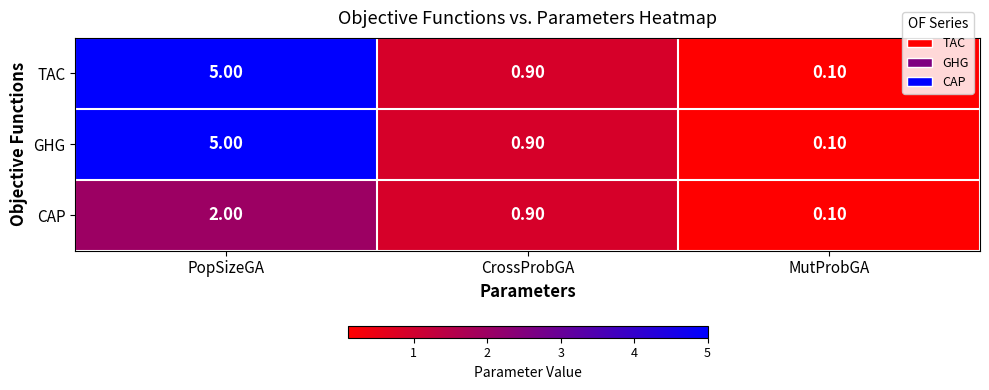

Rank the categories by CAP value from highest to lowest.

PopSizeGA, CrossProbGA, MutProbGA